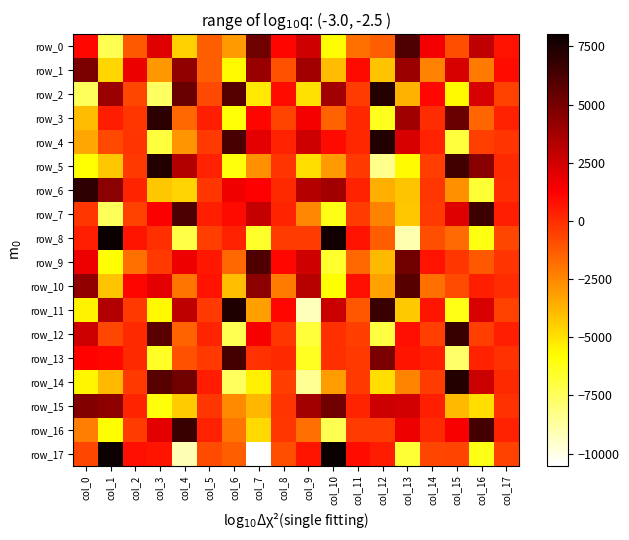

Which series changed the most between col_8 and col_15?

row_13